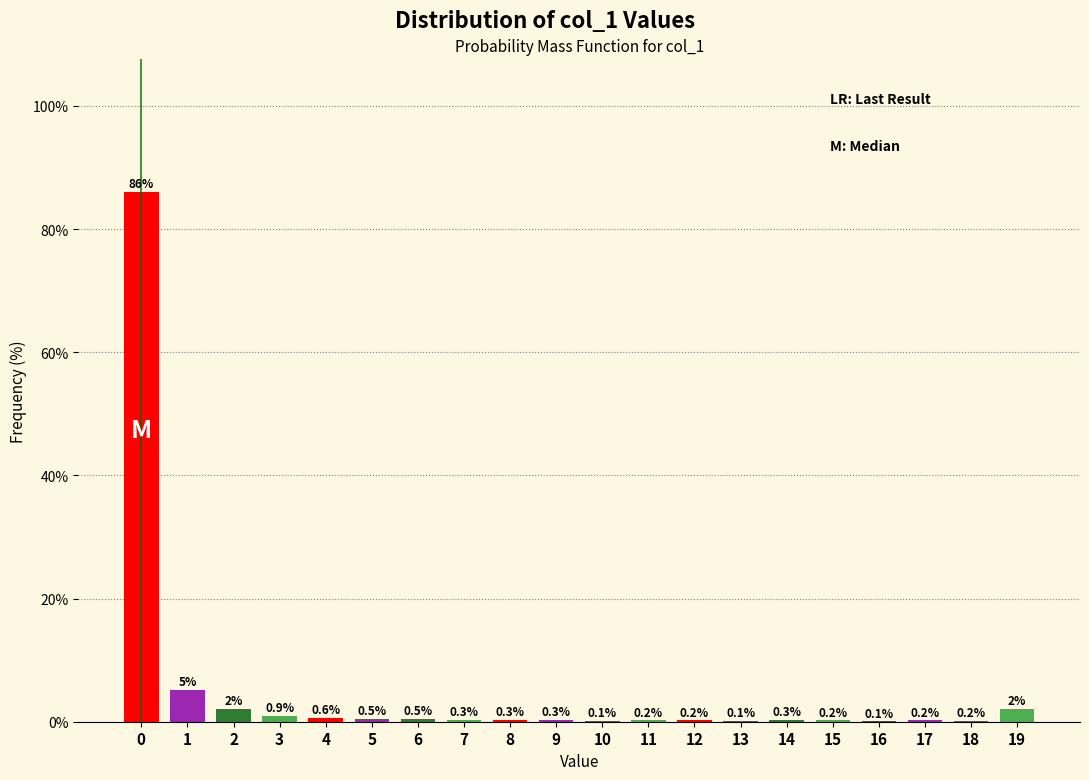

Is it true that the value at 2 is 2.1?

True